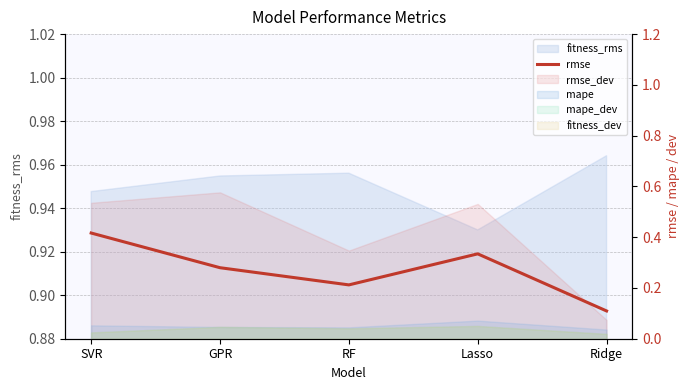

What is the sum of the values at Lasso and SVR?

0.8